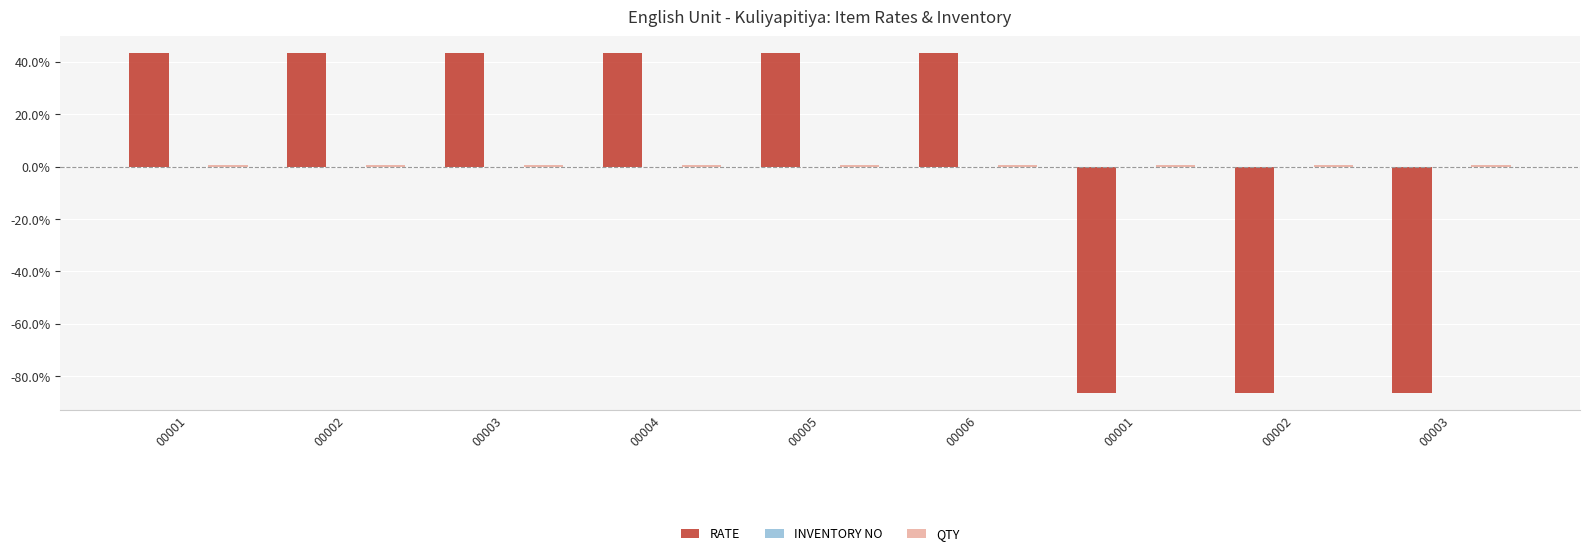

Count the number of data series in this chart.

3